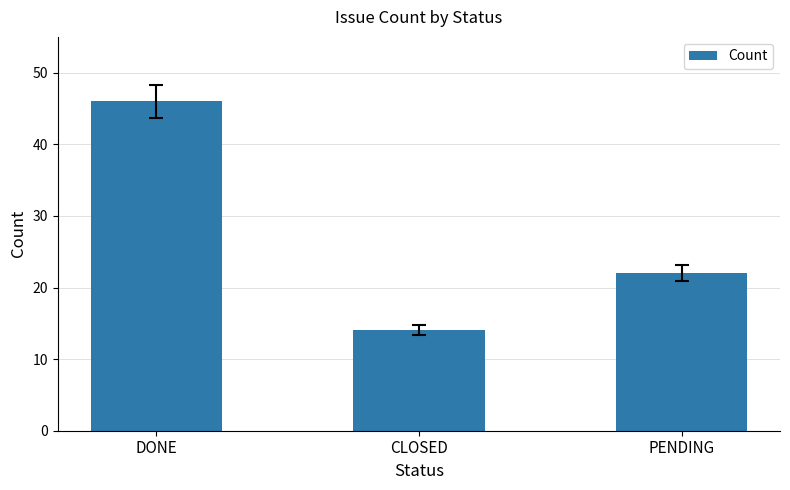

Reading left to right, list all the values displayed in this chart.

DONE=46	CLOSED=14	PENDING=22